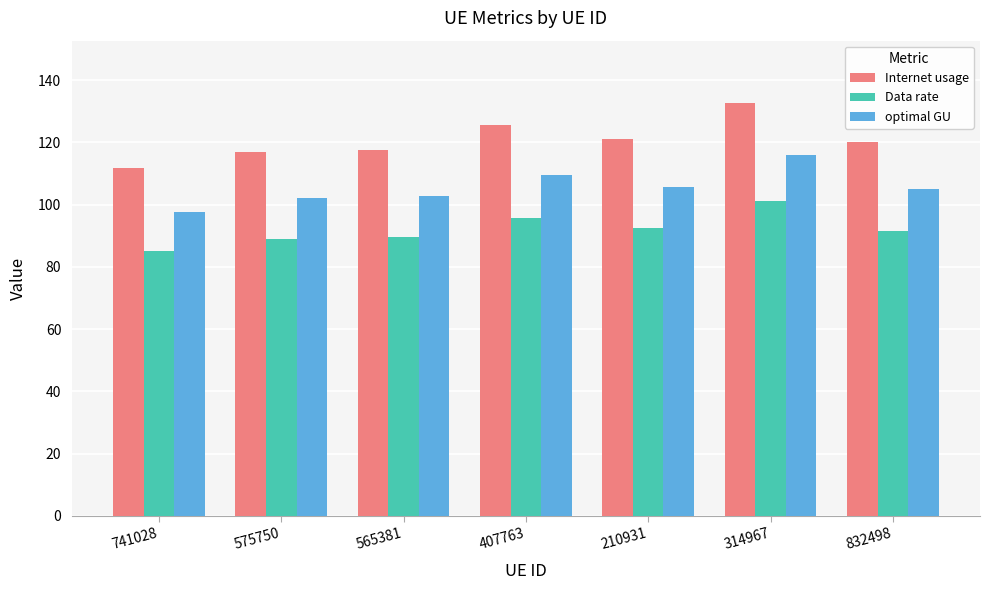

Which series has the widest spread of values?

Internet usage